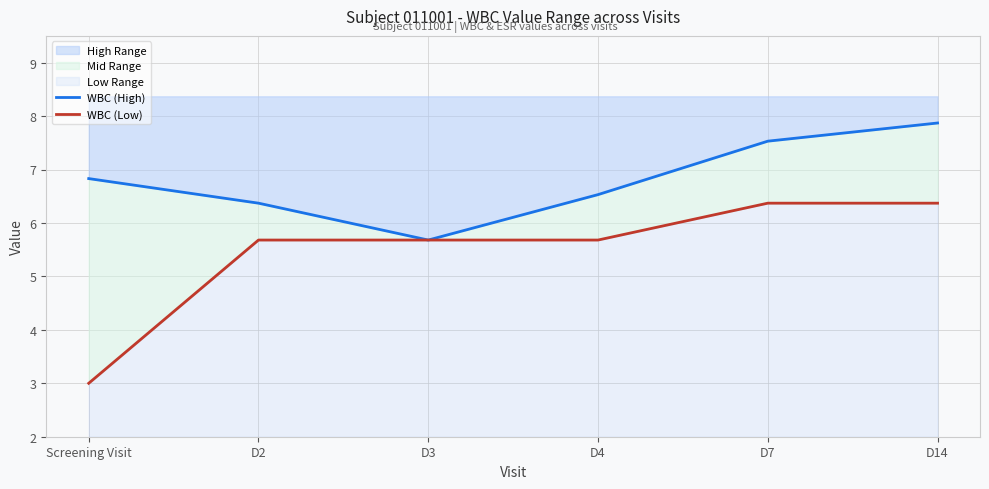

Between Screening Visit and D4, which series saw the biggest shift?

WBC (Low)